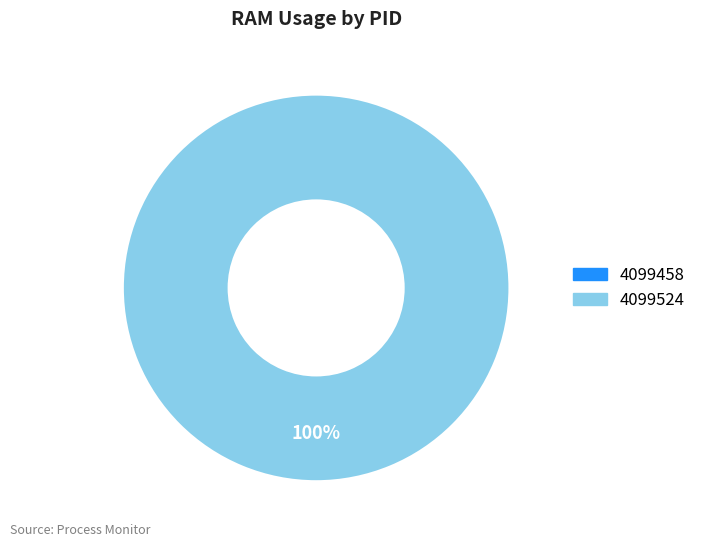

What is the smallest slice in the pie chart?

4099458